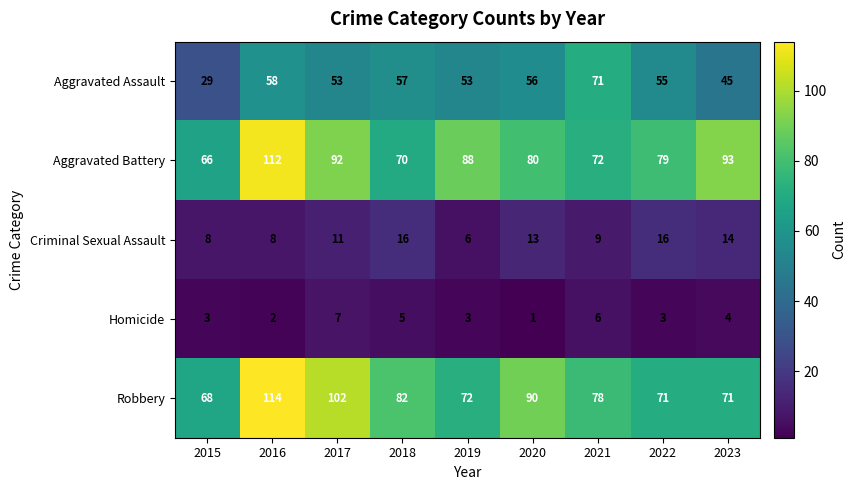

True or false: Aggravated Assault has a value of 69 at 2023.

False